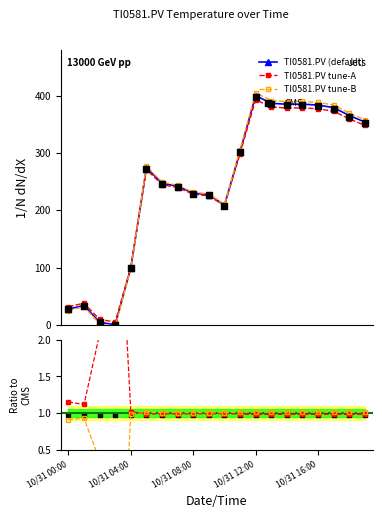

What is the ratio of the value at 10/31 10:00 to the value at 10/31 19:00?

0.6